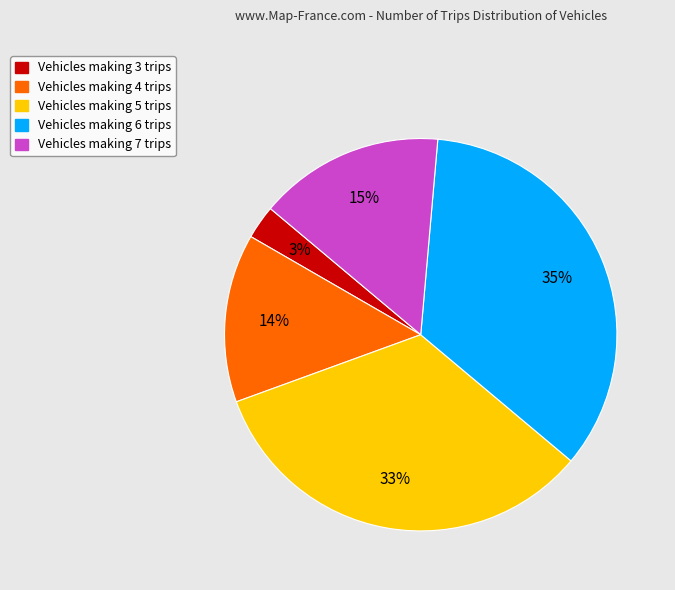

To the nearest percent, what is the average slice percentage?

20%